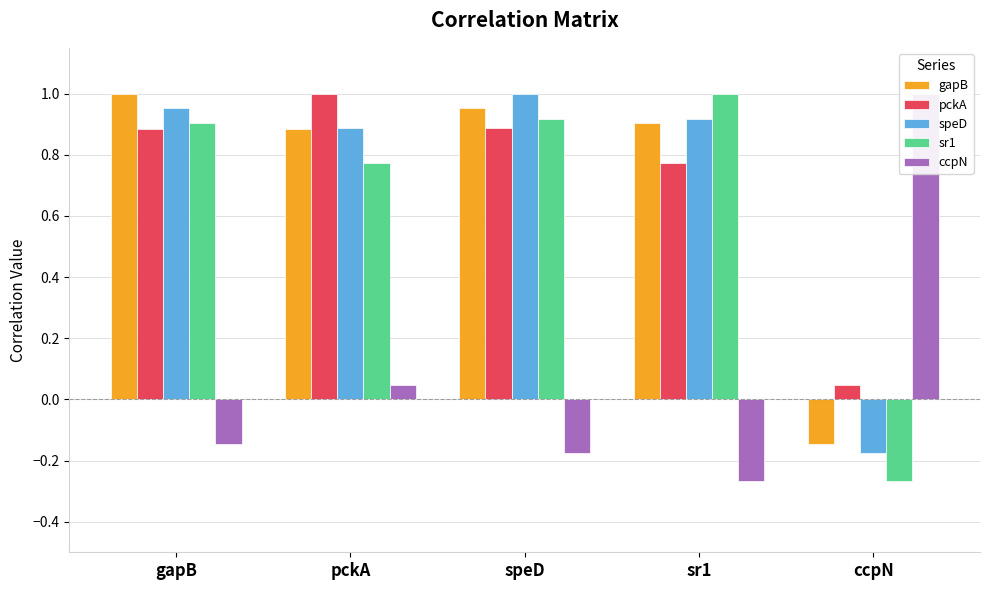

What is the average value of the pckA series?

0.7